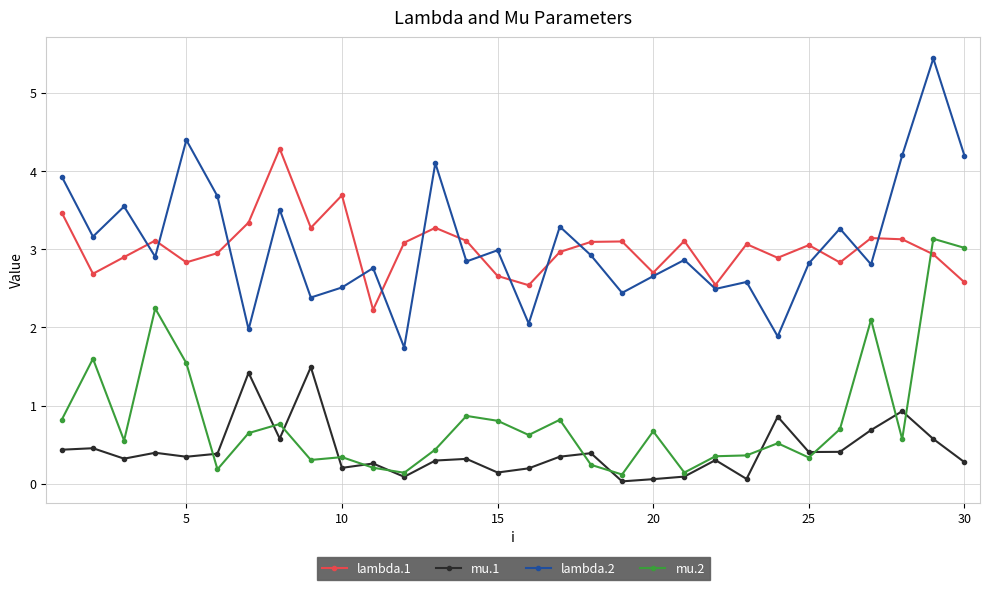

What are all the series names shown in the legend?

lambda.1, mu.1, lambda.2, mu.2